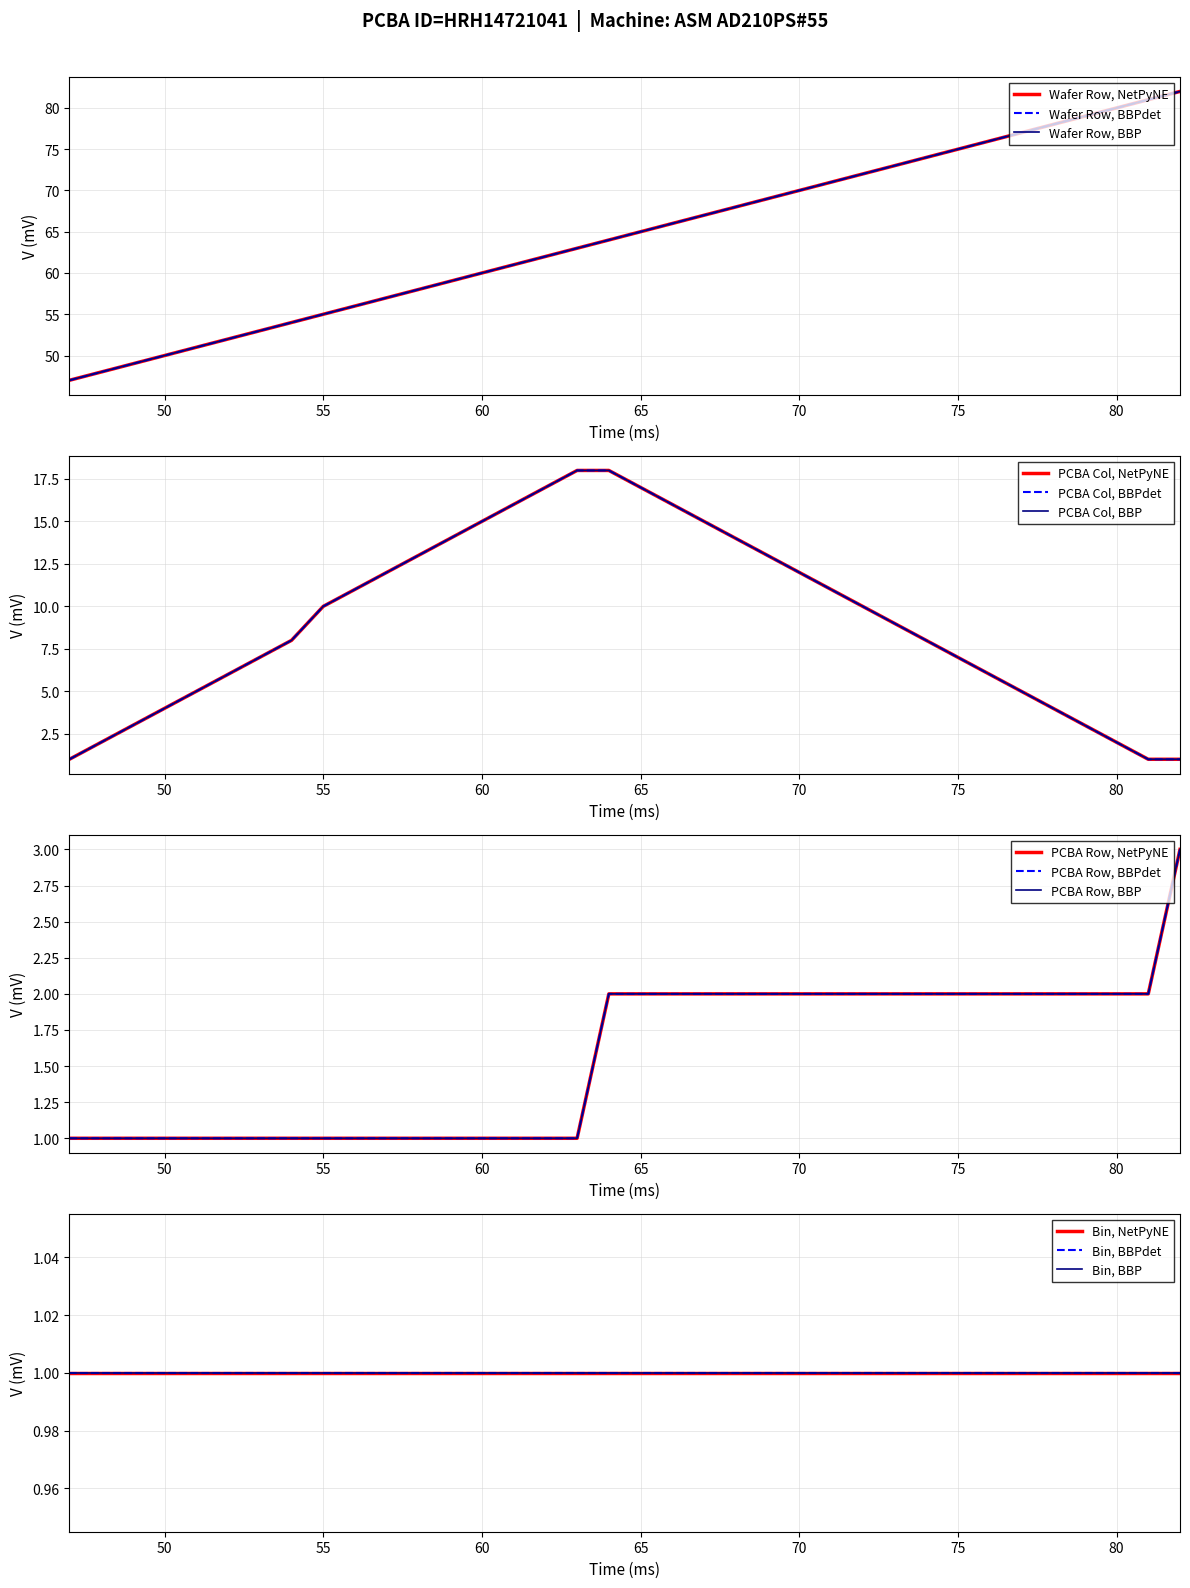

Rank the categories by Wafer Row value from lowest to highest.

47, 48, 49, 50, 51, 52, 53, 54, 55, 56, 57, 58, 59, 60, 61, 62, 63, 64, 65, 66, 67, 68, 69, 70, 71, 72, 73, 74, 75, 76, 77, 78, 79, 80, 81, 82